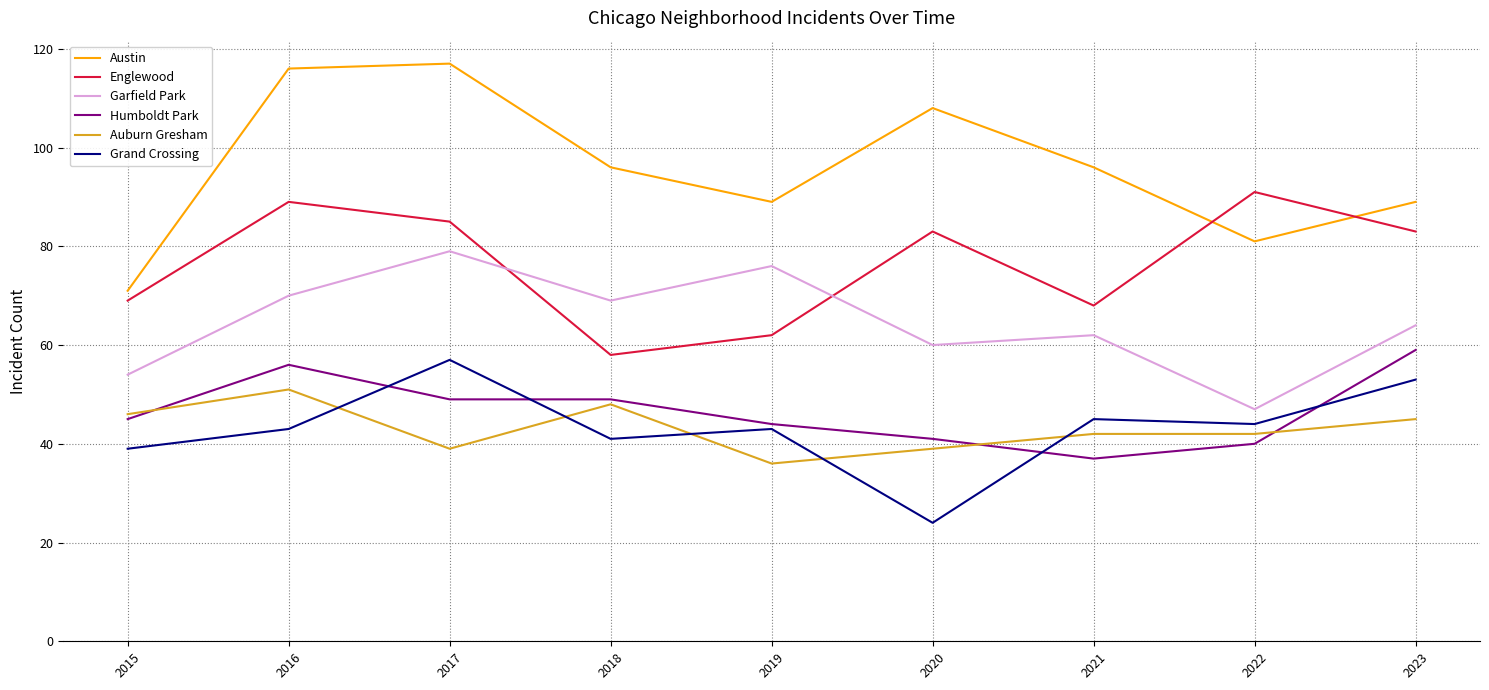

What is the lowest value of the Grand Crossing series?

24